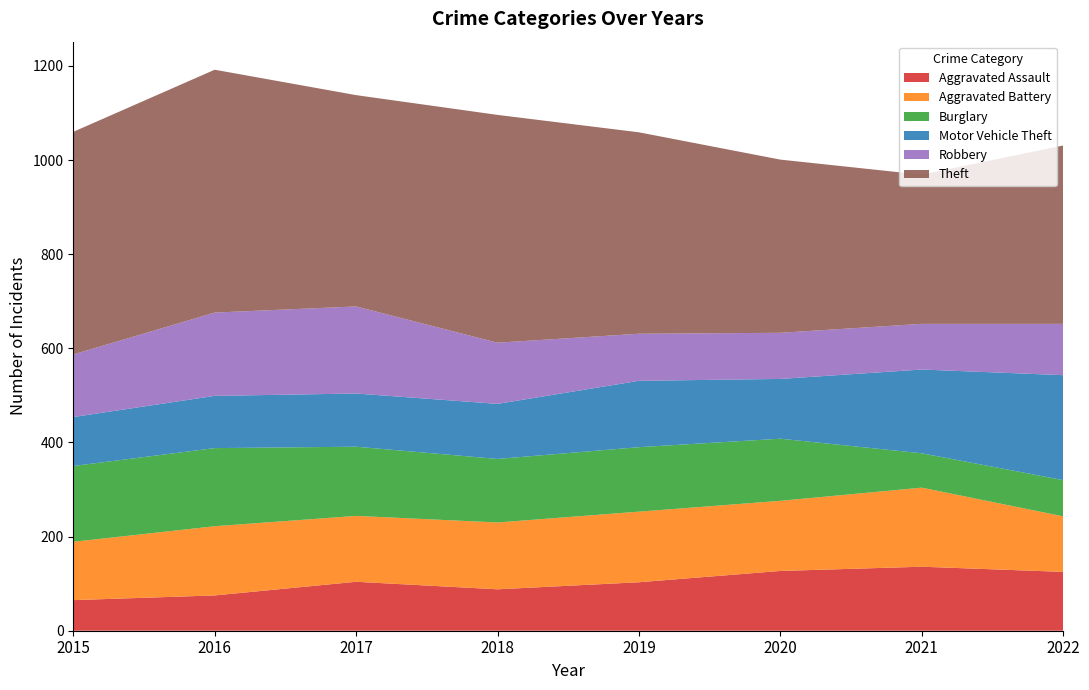

Reading left to right, what are all the values shown in this chart?

Aggravated Assault: 65	75	104	88	103	127	136	125
Aggravated Battery: 124	147	140	142	150	149	168	118
Burglary: 161	166	147	135	137	132	73	77
Motor Vehicle Theft: 104	111	113	117	141	127	178	223
Robbery: 133	177	185	130	100	98	97	109
Theft: 473	516	449	484	428	368	317	379